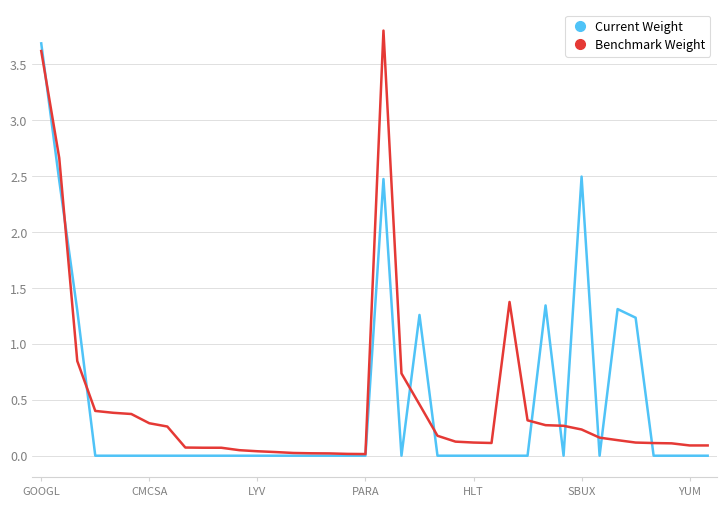

What is the highest value of the Current Weight series?

3.7